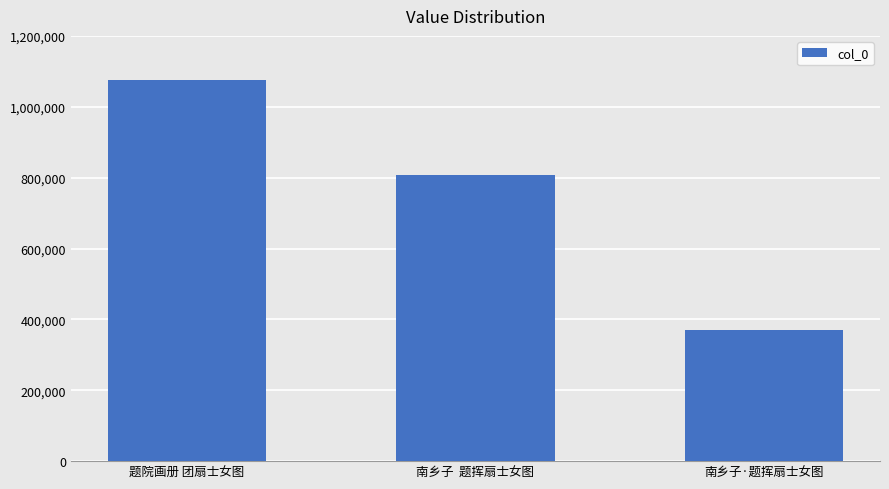

What is the label of the 3rd bar from the right?

题院画册 团扇士女图